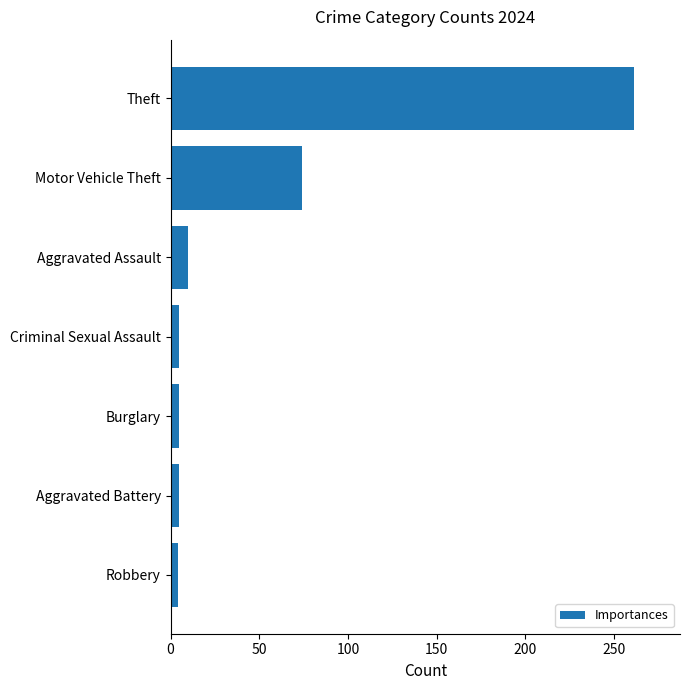

What is the label of the 1st bar from the bottom?

Robbery